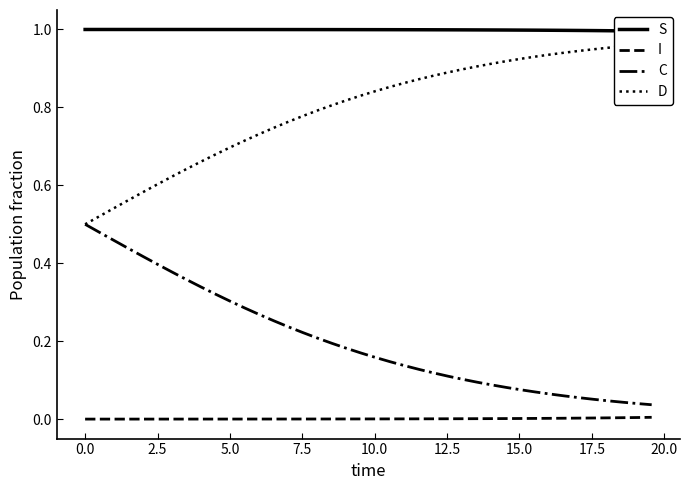

True or false: C and S intersect in this chart.

False